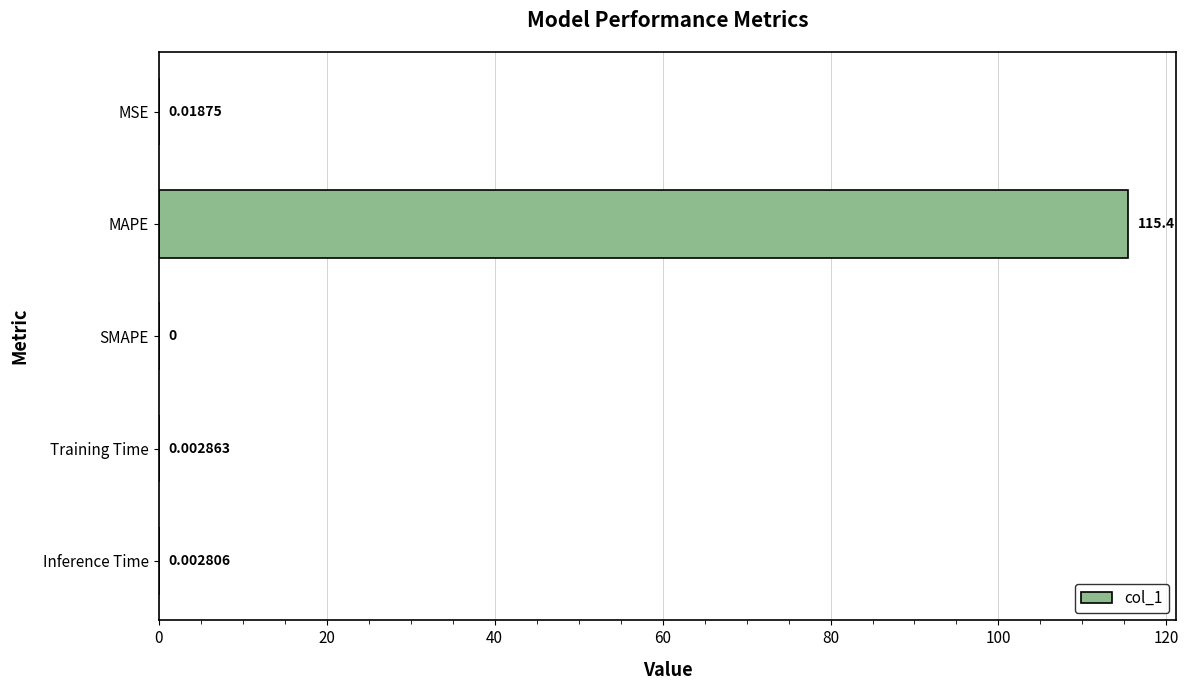

Which category has the highest value across all series?

MAPE